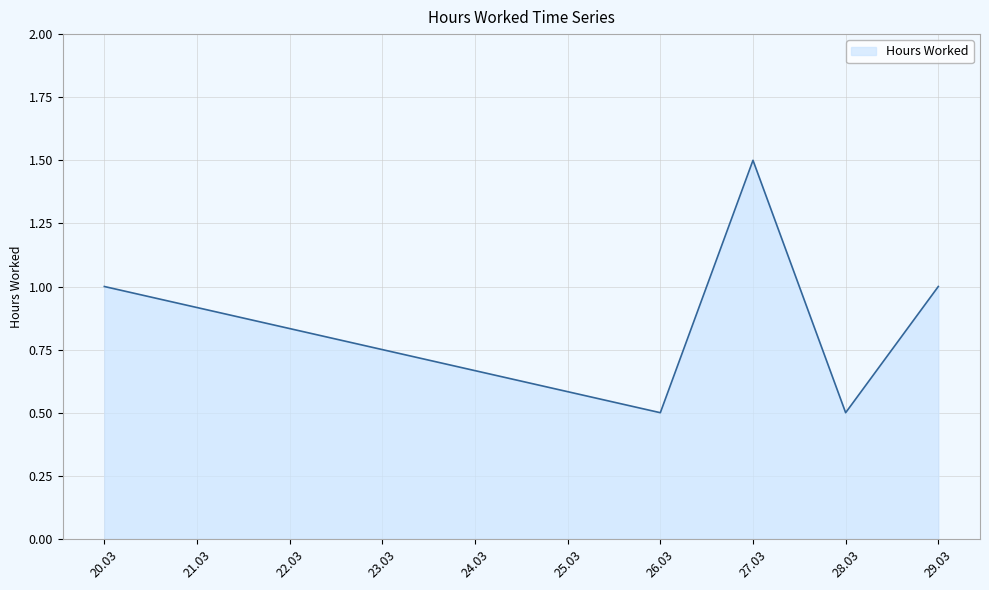

What is the sum of all values?

4.5